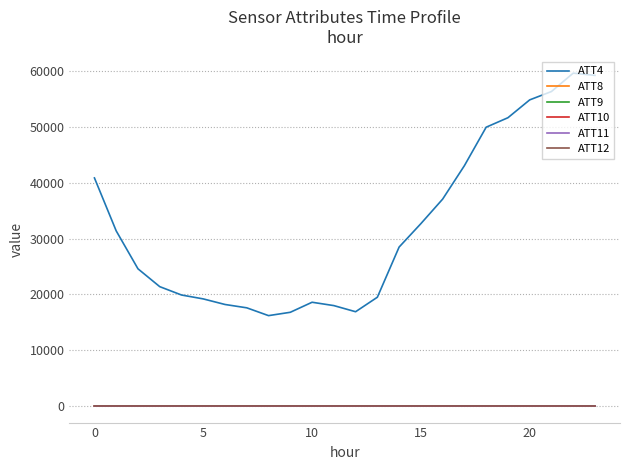

What is the average value of the ATT4 series?

32191.7